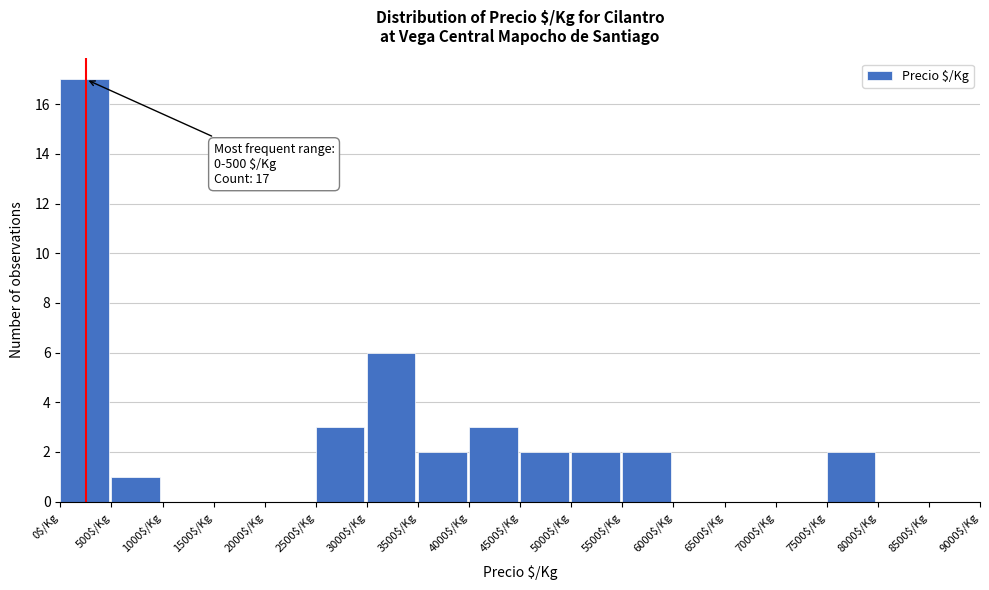

Which range on the x-axis has the tallest bar?

0 to 500